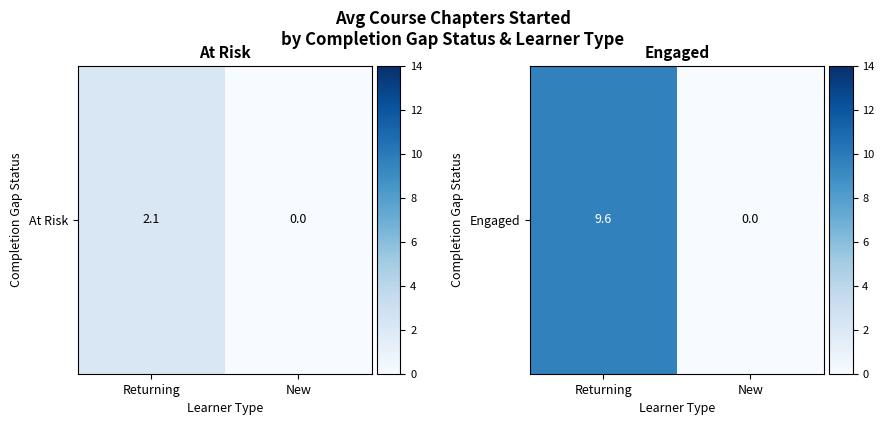

Which has a higher value, New or Returning?

Returning